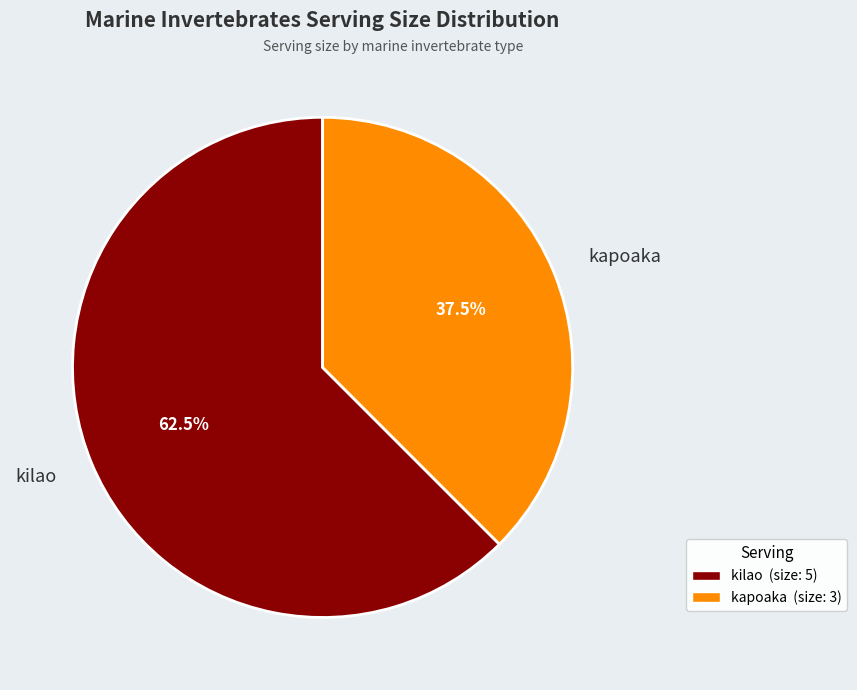

Is the sum of kilao and kapoaka greater than half?

Yes